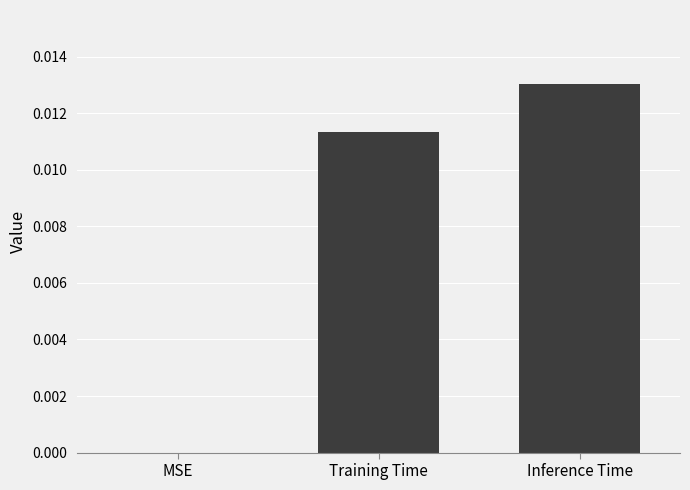

True or false: the data shows 0.0 at MSE.

True